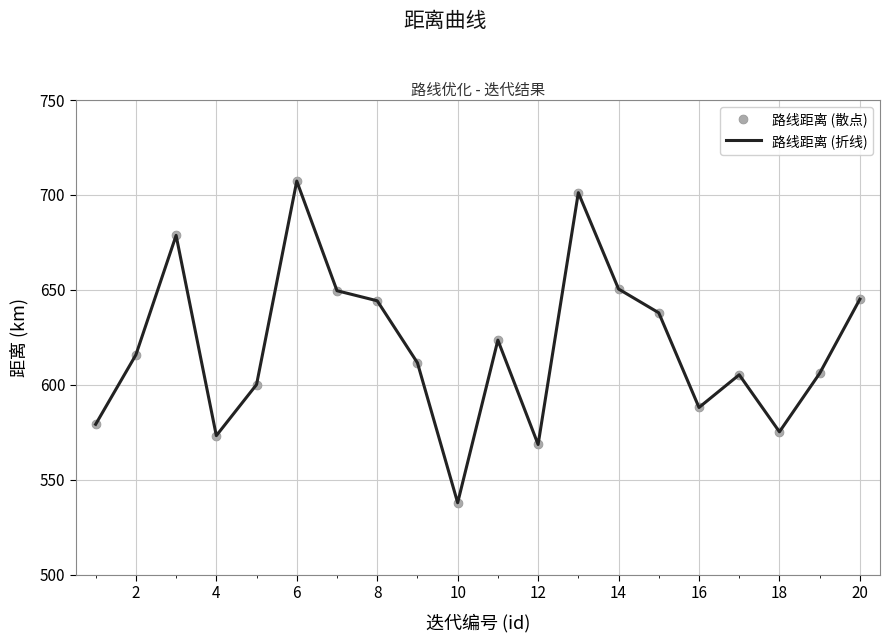

What is the minimum value shown in the chart?

537.9